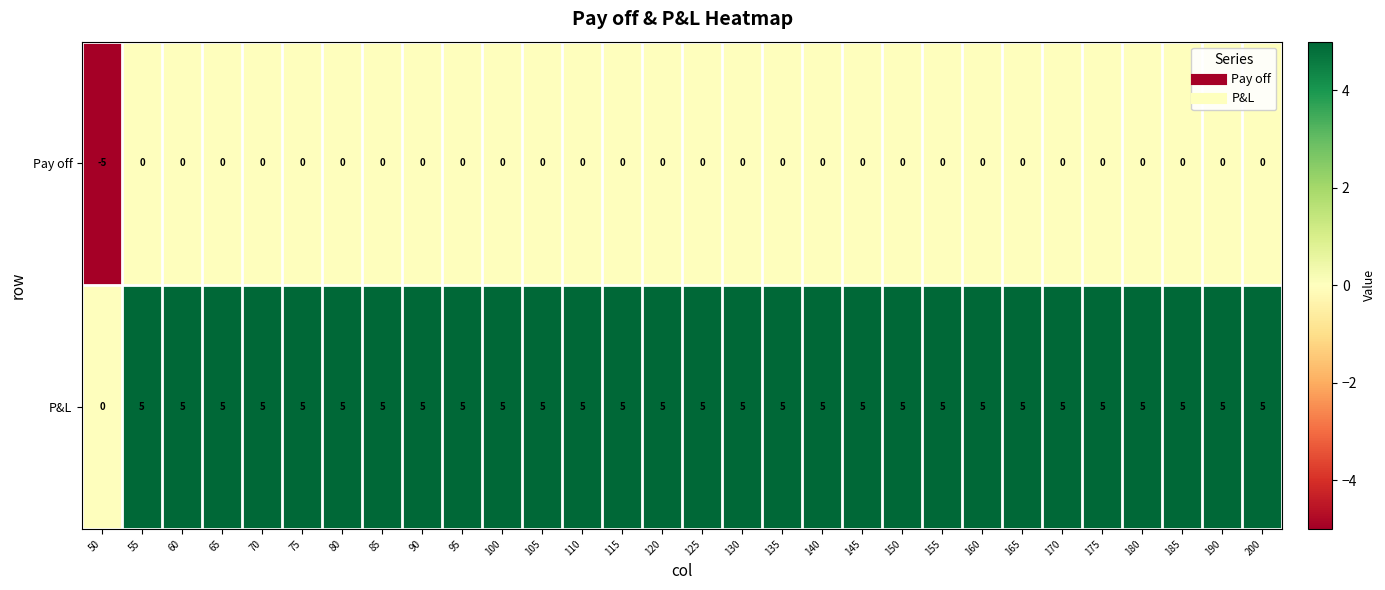

What is the average value of the P&L series?

5